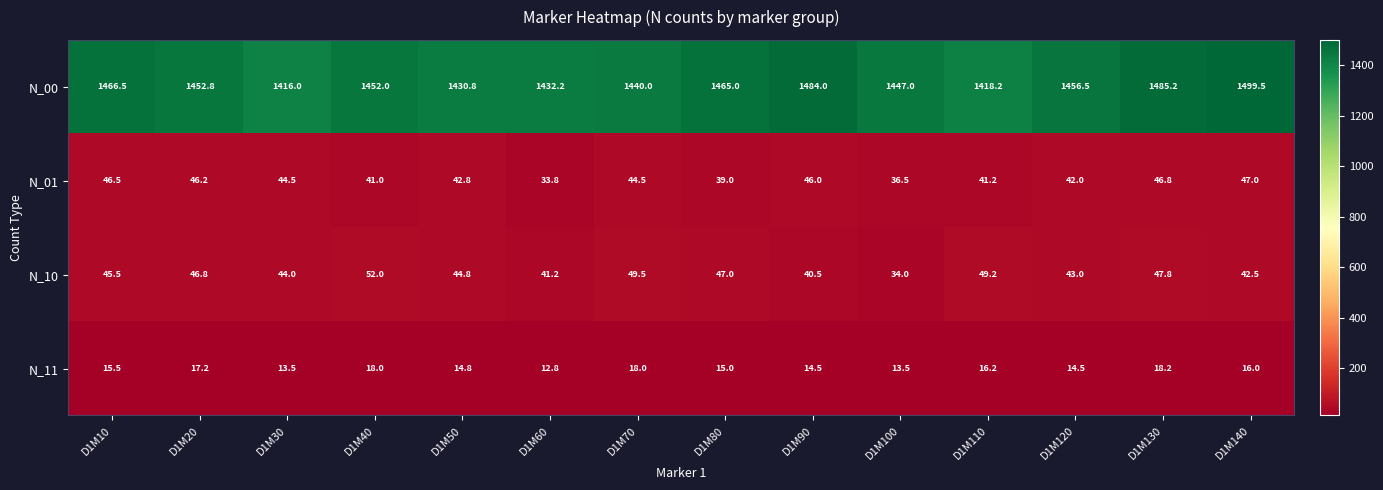

Which category has the lowest value across all series?

D1M60